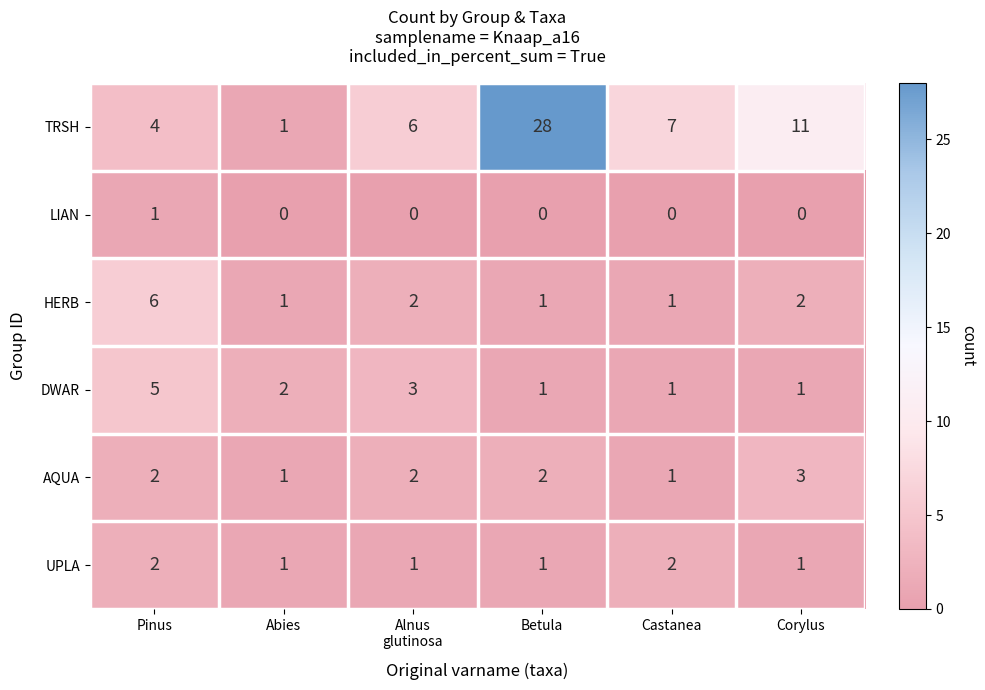

How many values in the AQUA series are below 2?

2